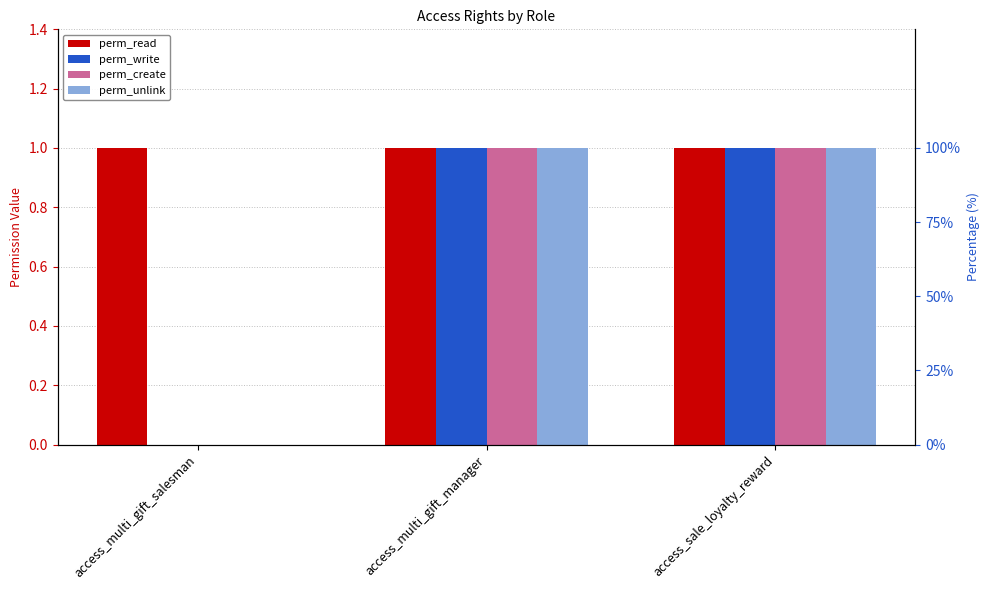

The perm_write series shows 1 at access_multi_gift_manager. True or false?

False